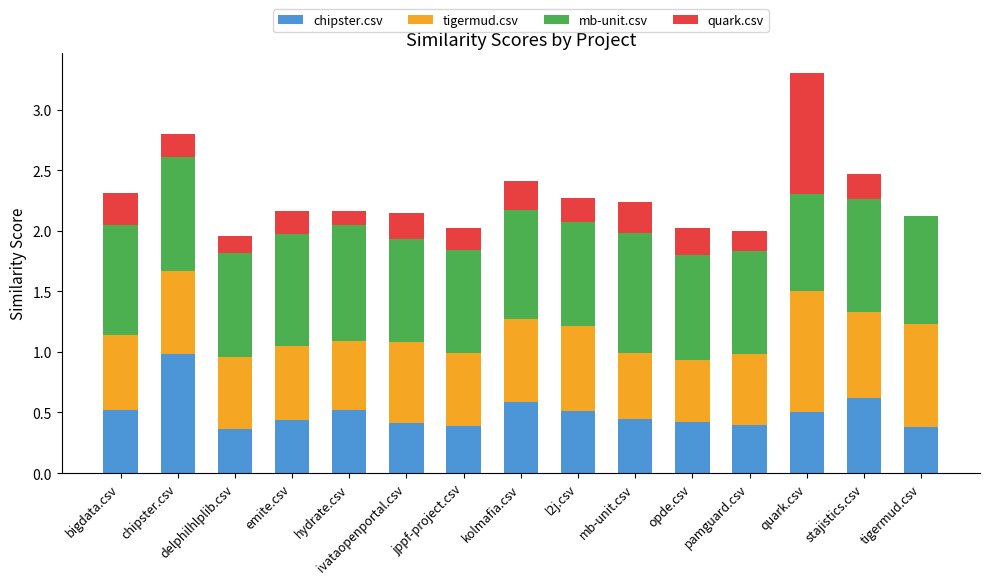

True or false: chipster.csv has a value of 0.5 at bigdata.csv.

True